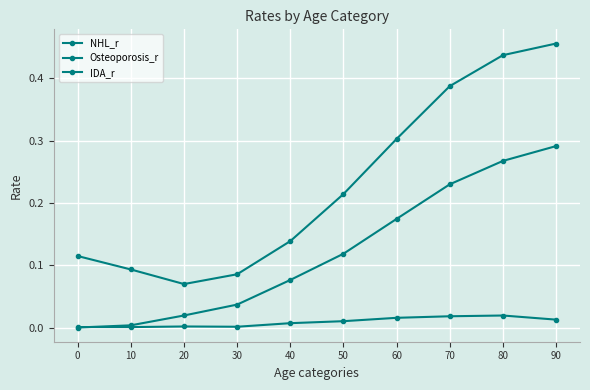

How many lines are shown in the chart?

3